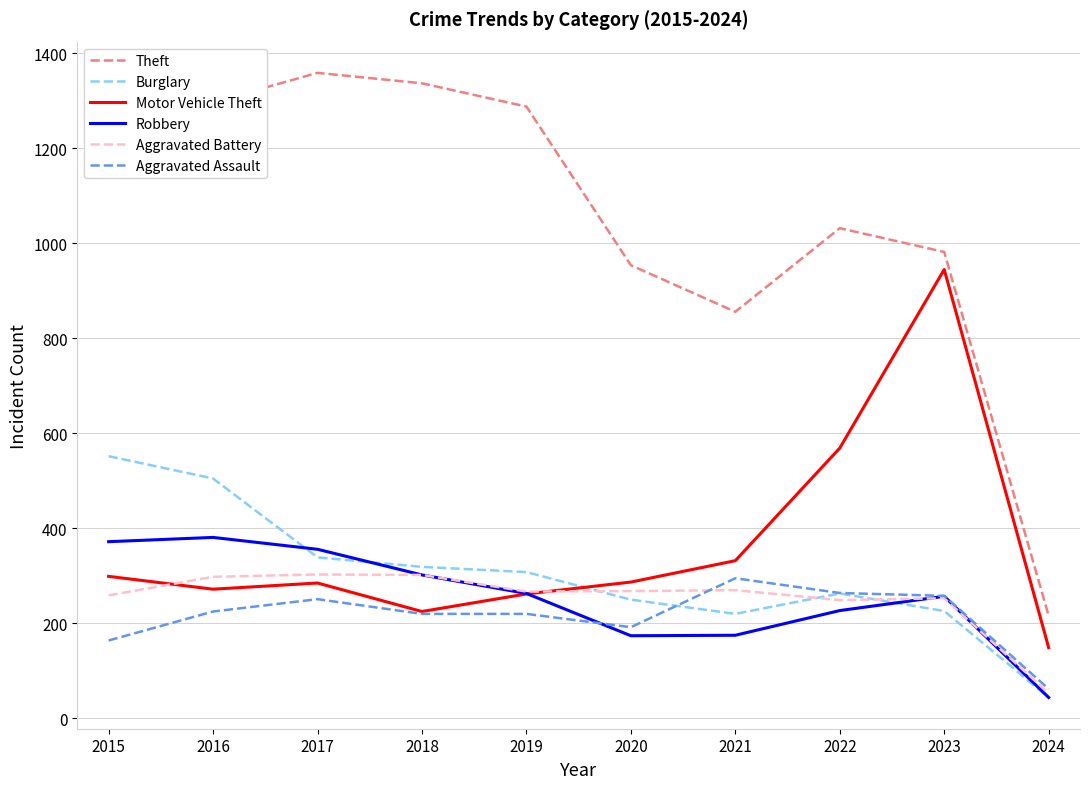

What is the lowest value of the Burglary series?

44